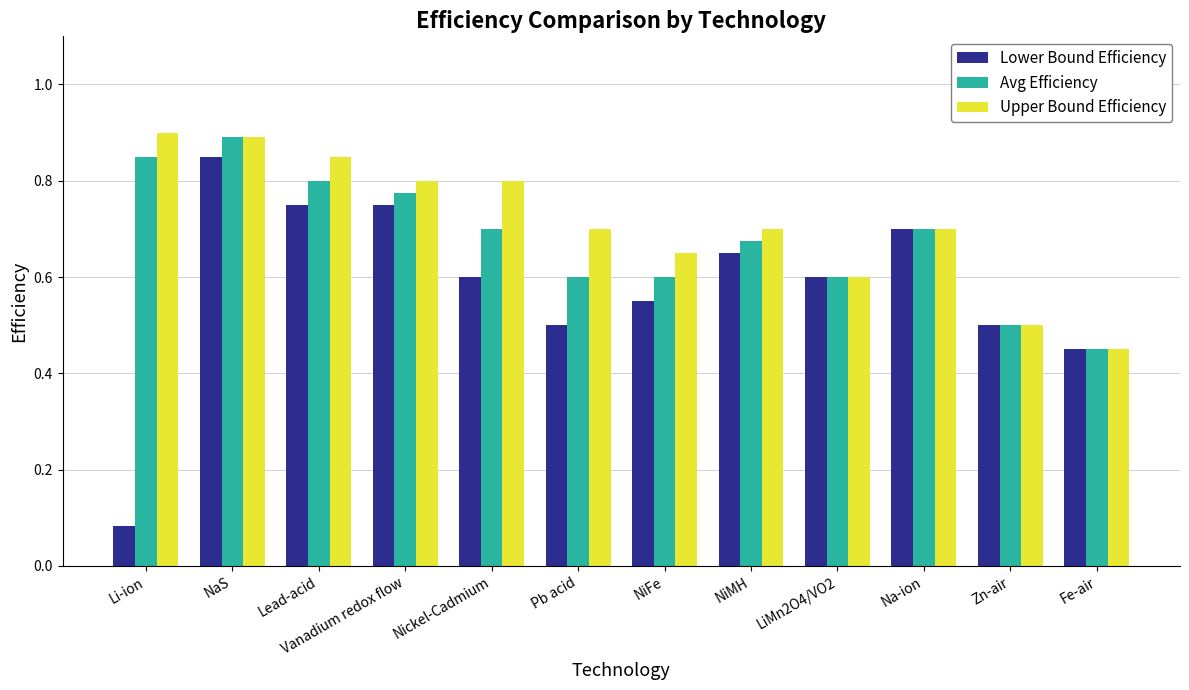

What is the difference between the second highest and second lowest values in the Lower Bound Efficiency series?

0.3